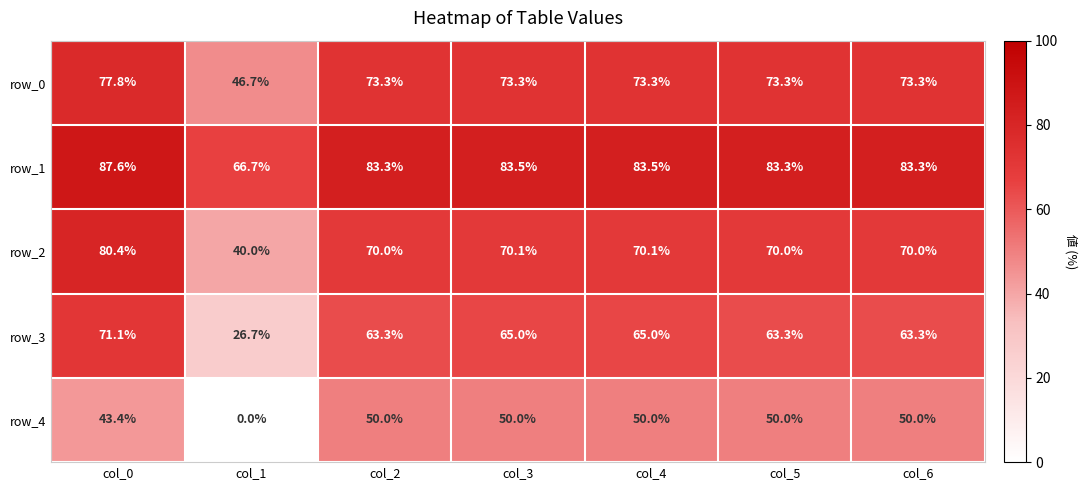

What is the maximum value for row_3?

71.1